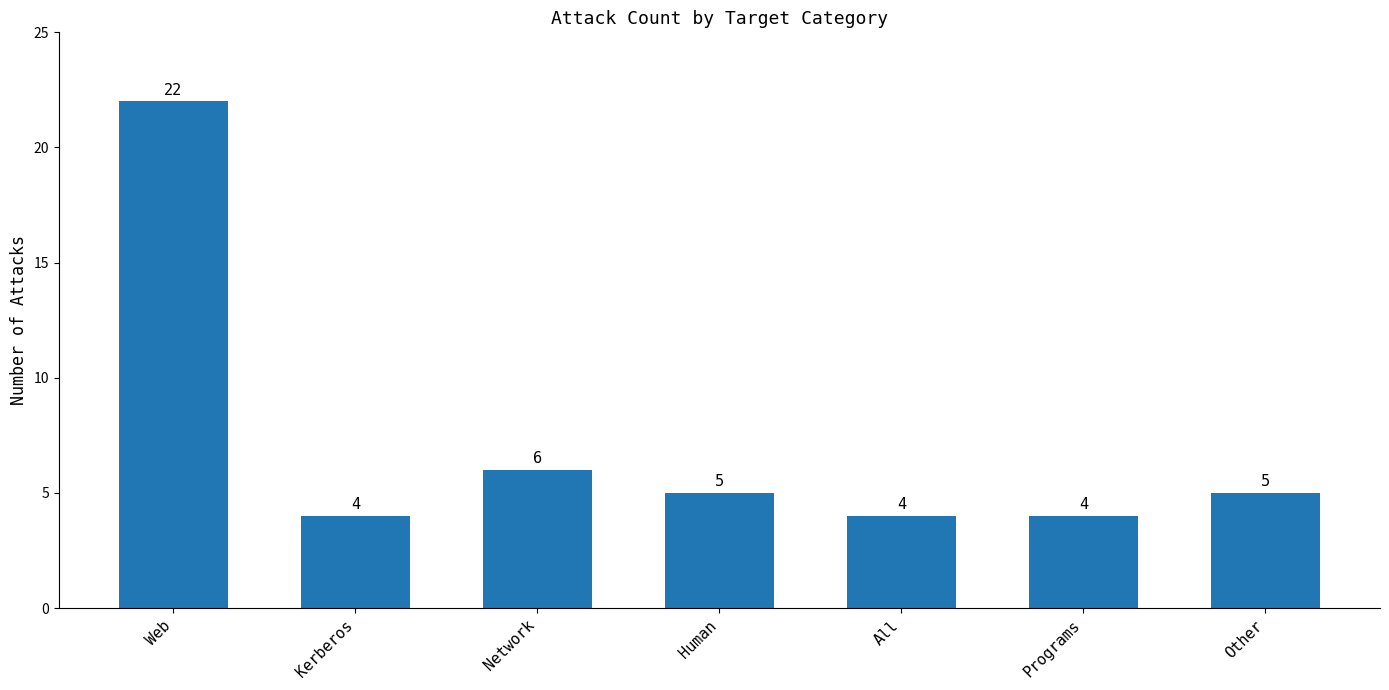

Approximately how many times larger is the value at Web compared to Human?

4.4